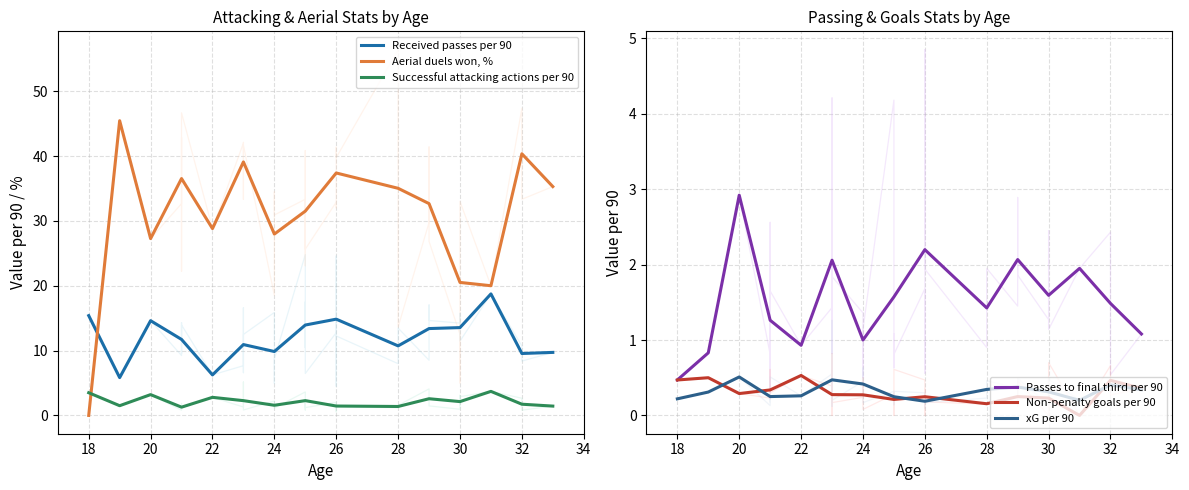

What is the minimum value for Received passes per 90?

5.8